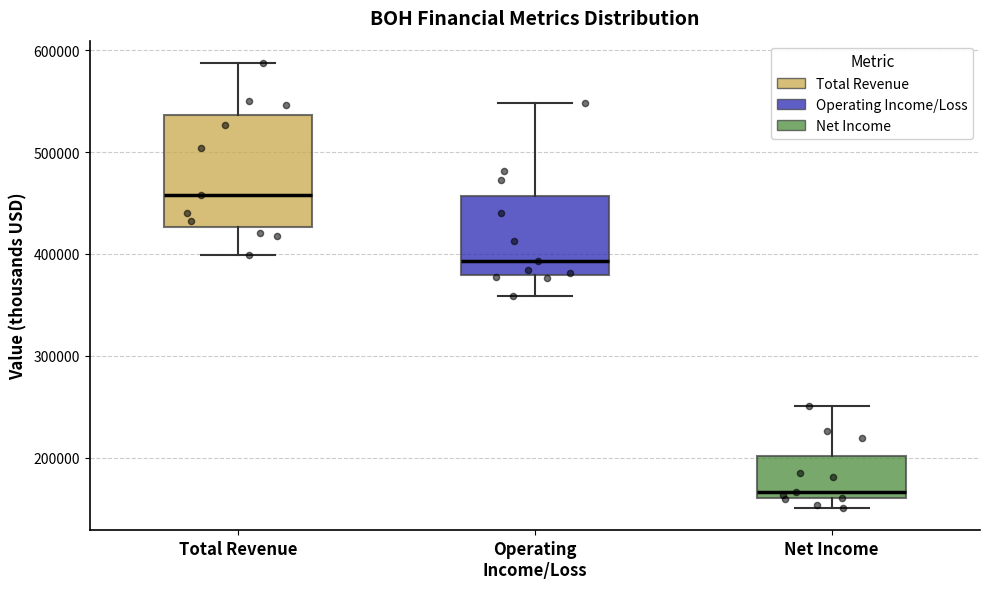

Where is the upper edge of the box for Operating Income/Loss on the y-axis? The values are not printed on the chart, so give them approximately, as read against the axis.

460000